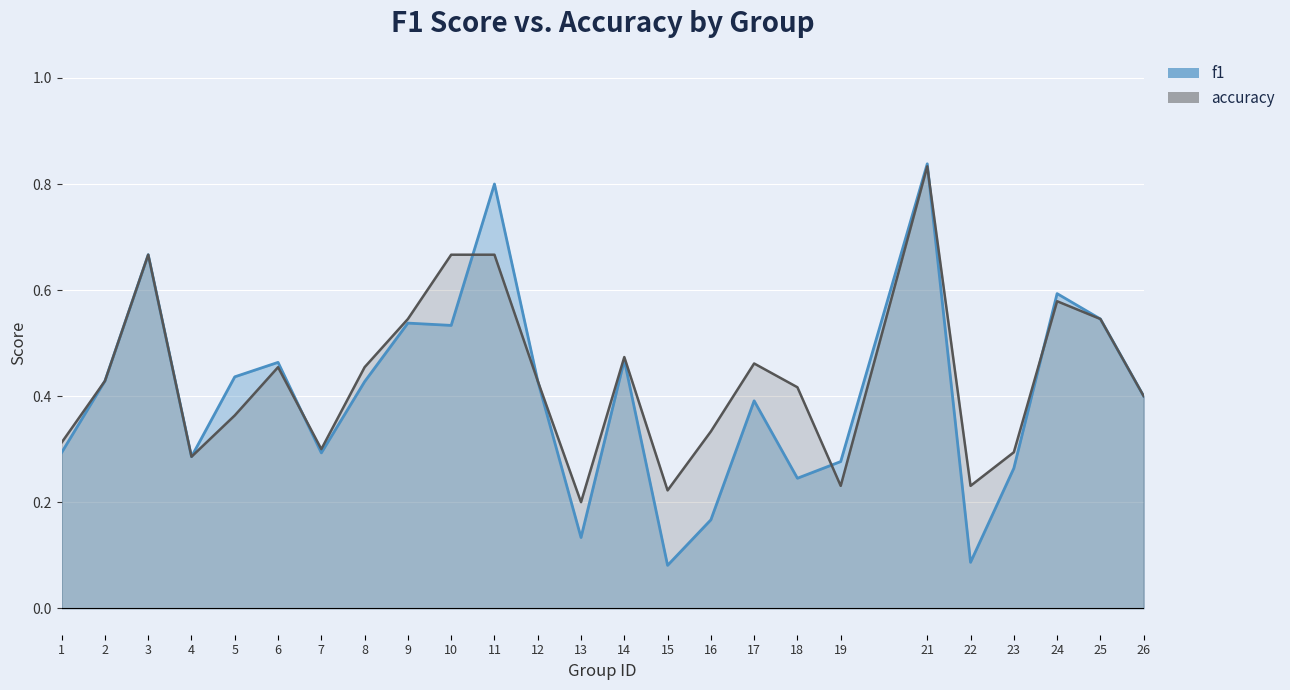

Rank the series at 22 from lowest to highest value.

f1, accuracy